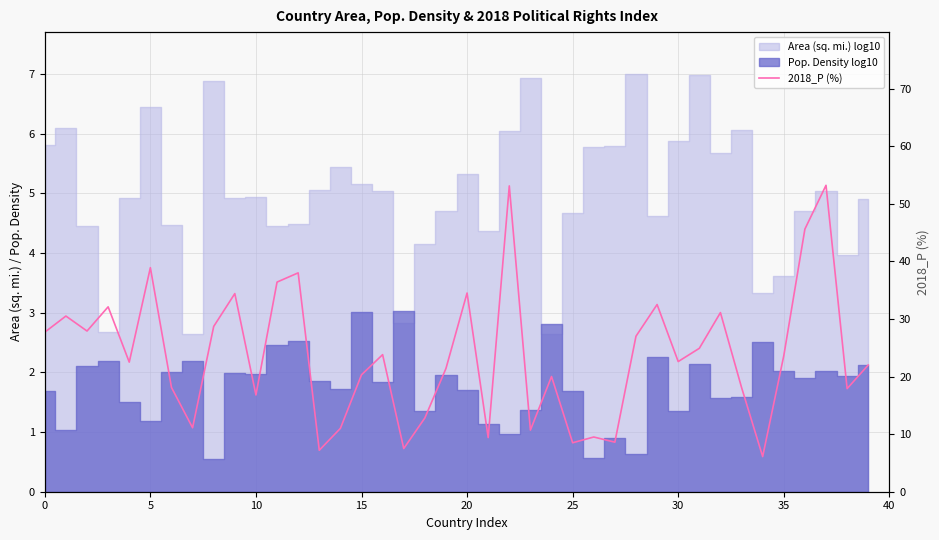

What is the change in value from 40 to 27?

-20.1